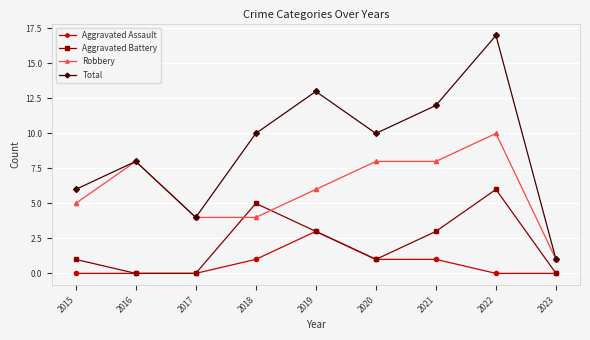

Where do Robbery and Aggravated Battery first cross each other?

2017 and 2018